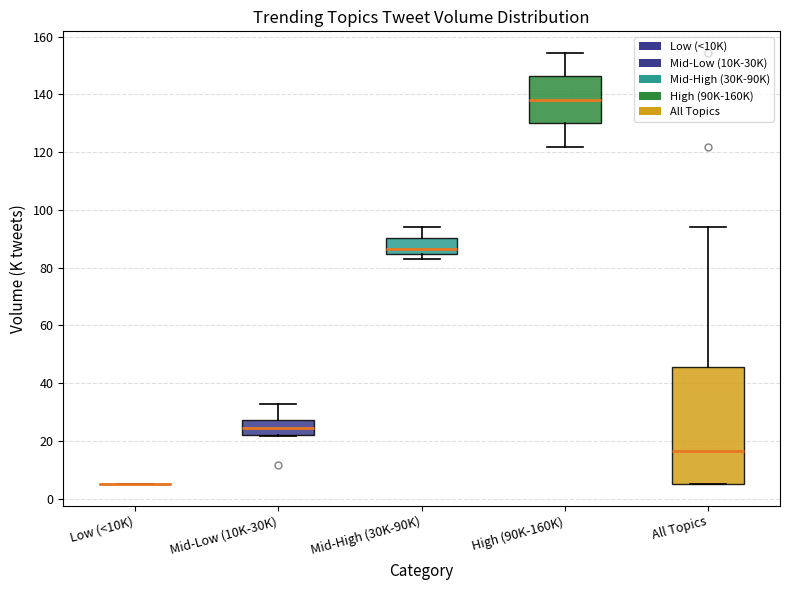

Reading left to right, transcribe this box plot: for each box, give where its median line is, the range the box spans, and where its two whiskers end, as read against the y-axis. The values are not printed on the chart, so give them approximately, as read against the axis.

Low (<10K): box collapsed to a line at 6, whiskers 6 to 6
Mid-Low (10K-30K): median 24, box 22 to 28, whiskers 22 to 32
Mid-High (30K-90K): median 86, box 84 to 90, whiskers 84 (just below the box's lower edge) to 94
High (90K-160K): median 138, box 130 to 146, whiskers 122 to 154
All Topics: median 16, box 6 to 46, whiskers 6 to 94